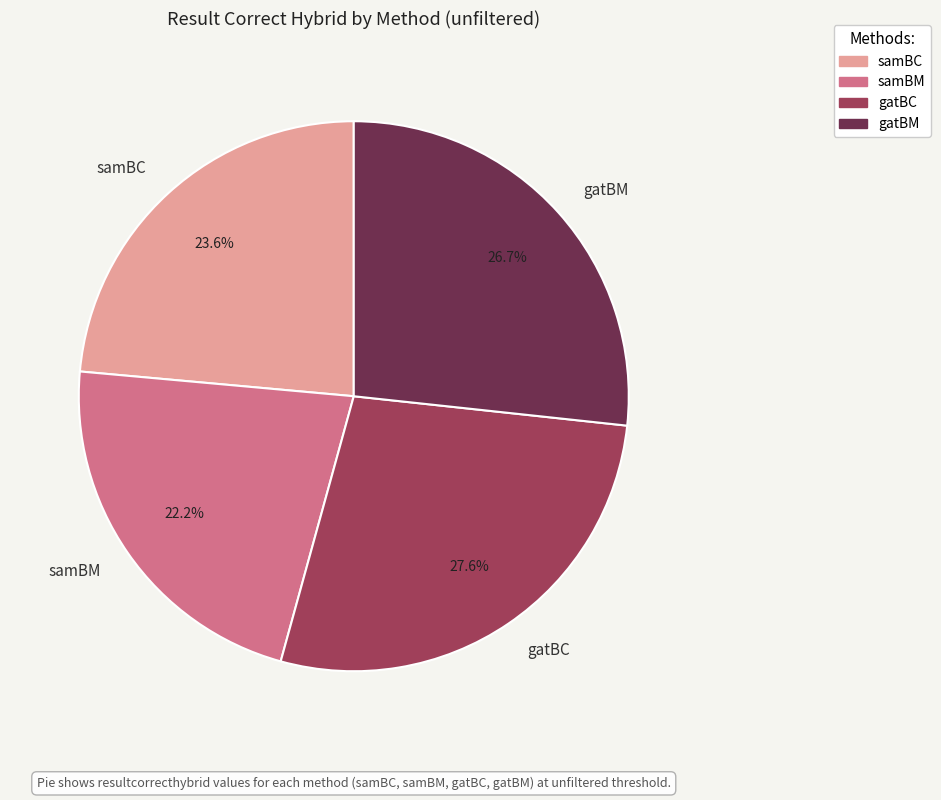

What percentage is the gatBC slice, to the nearest percent?

28%